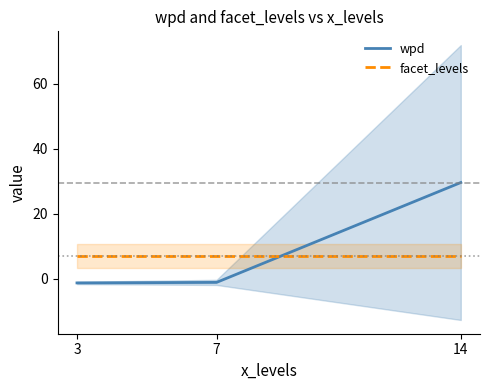

Is it true that wpd equals -1.1 at 7?

True